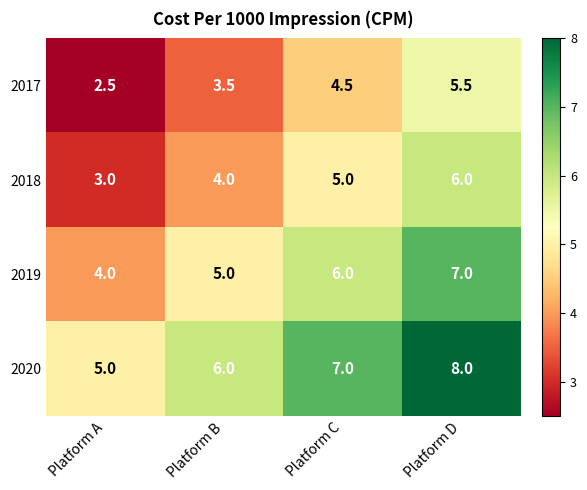

Count the number of data series in this chart.

4